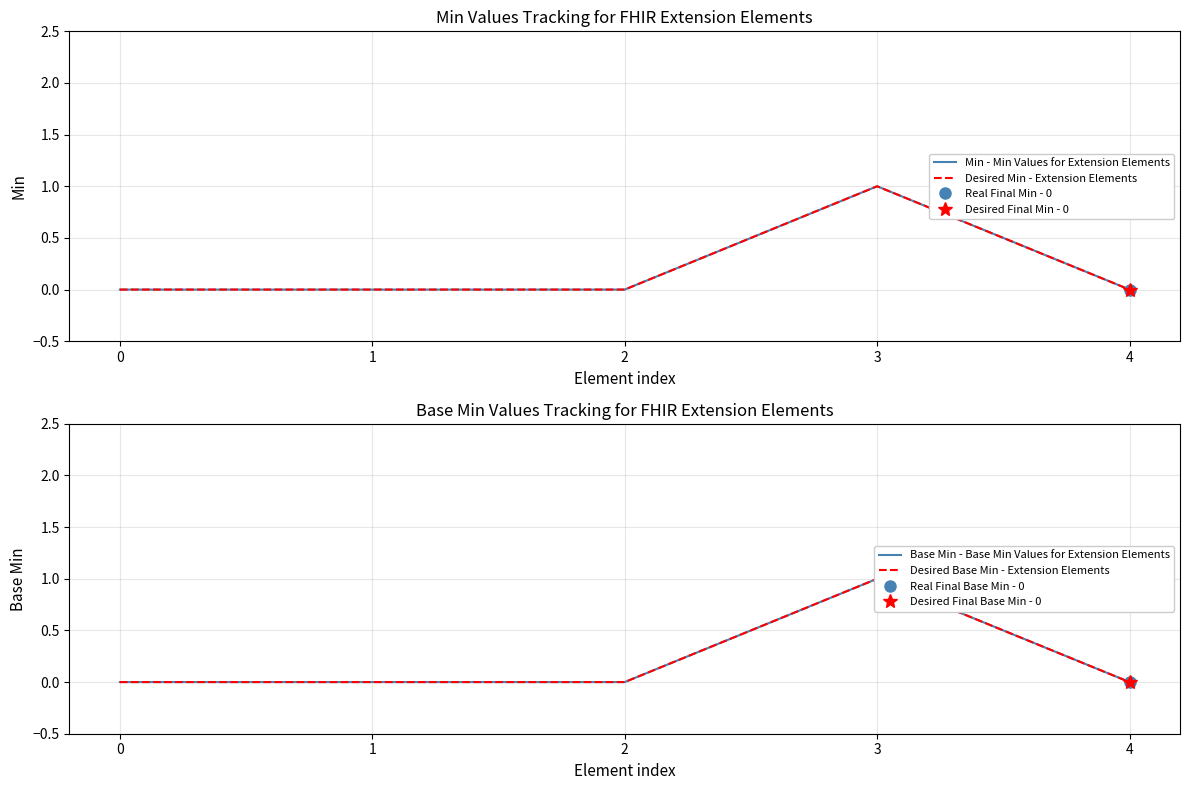

Reading right to left, list all the values displayed in this chart.

Min - Min Values for Extension Elements: 4=0	3=1	2=0	1=0	0=0
Desired Min - Extension Elements: 4=0	3=1	2=0	1=0	0=0
Base Min - Base Min Values for Extension Elements: 4=0	3=1	2=0	1=0	0=0
Desired Base Min - Extension Elements: 4=0	3=1	2=0	1=0	0=0